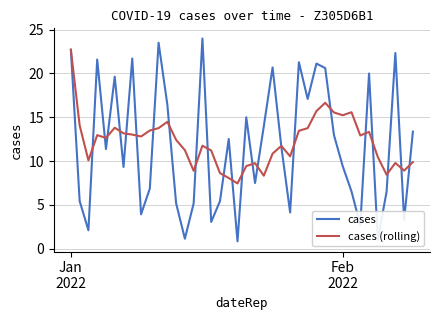

List the series in order of their peak value, lowest first.

cases (rolling), cases